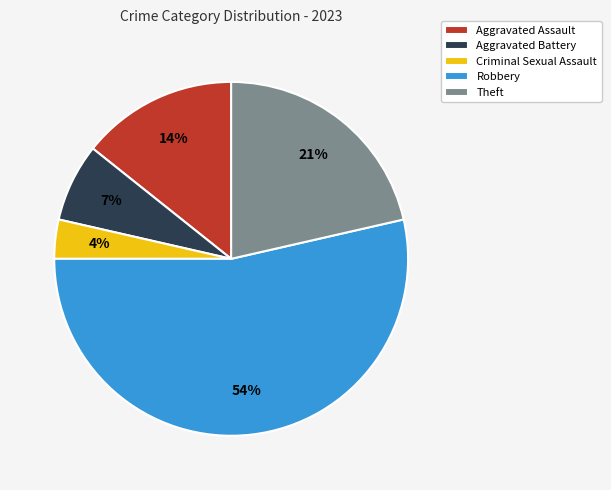

What is the ratio of the value at Theft to the value at Aggravated Battery?

3.0